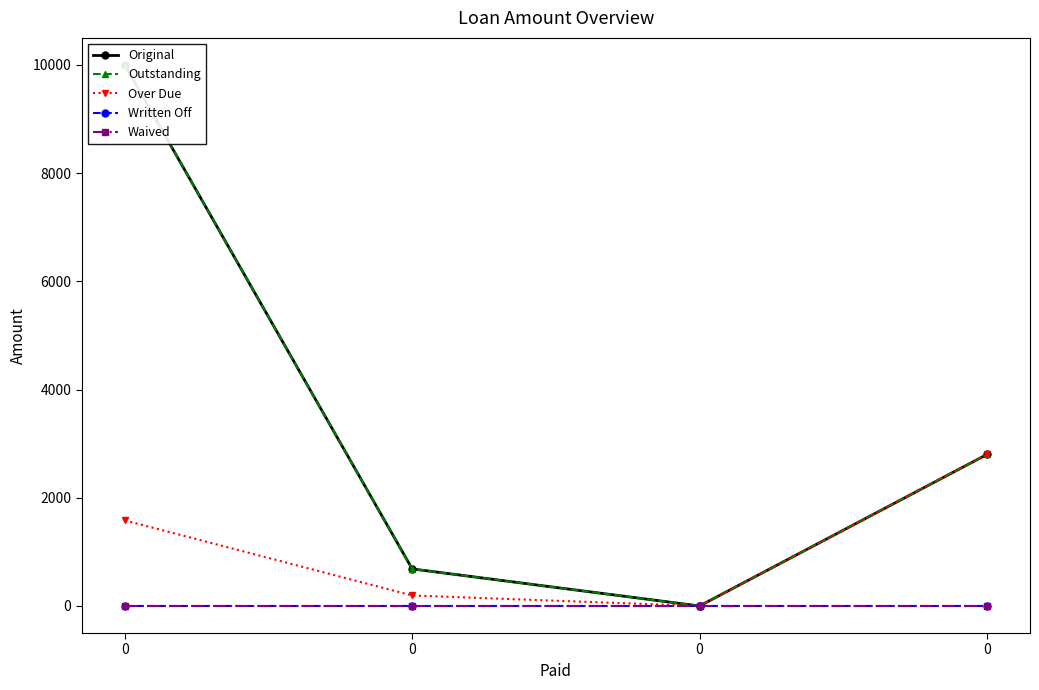

What is the difference between the Outstanding values at 0 and 0?

685.1